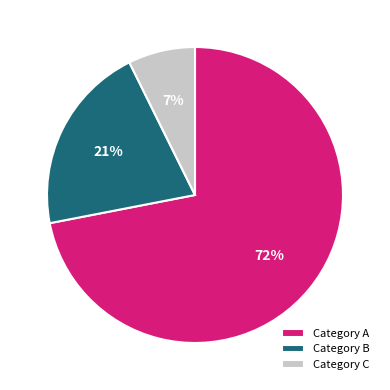

Count the number of slices in the pie.

3